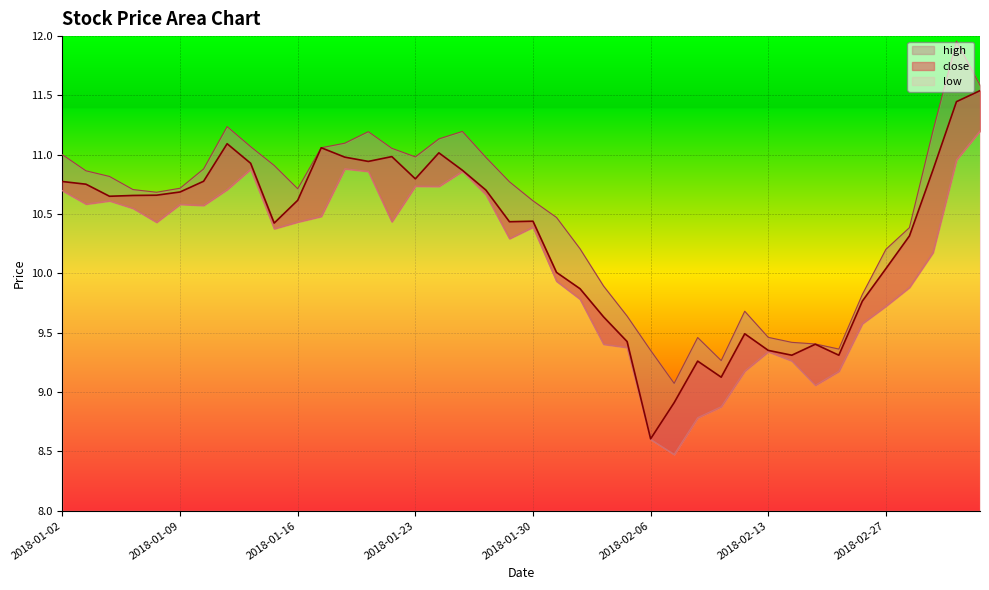

Rank the series by their maximum value, from highest to lowest.

high, close, low